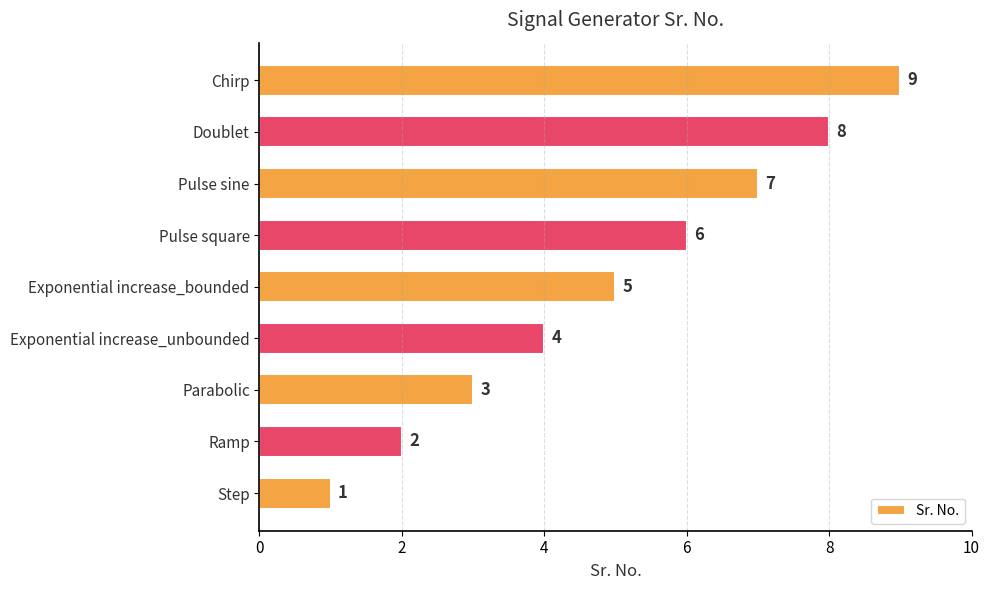

List the labels in order of value, largest first.

Chirp, Doublet, Pulse sine, Pulse square, Exponential increase_bounded, Exponential increase_unbounded, Parabolic, Ramp, Step